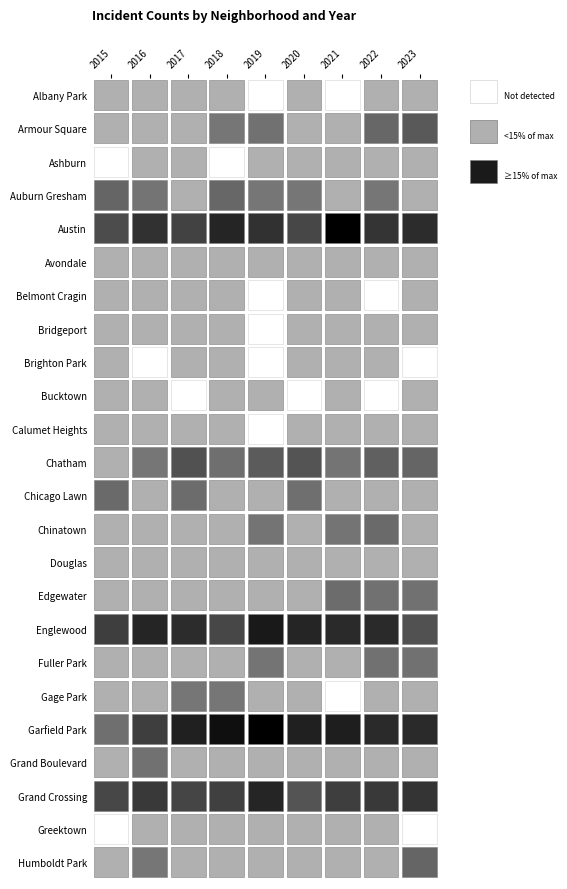

What is the difference between the maximum and minimum values in the Gage Park series?

9